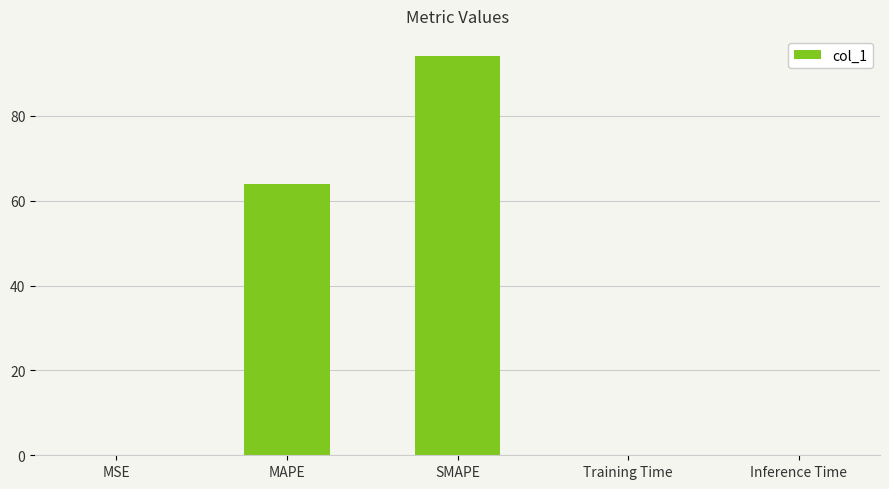

Which category has the highest value across all series?

SMAPE